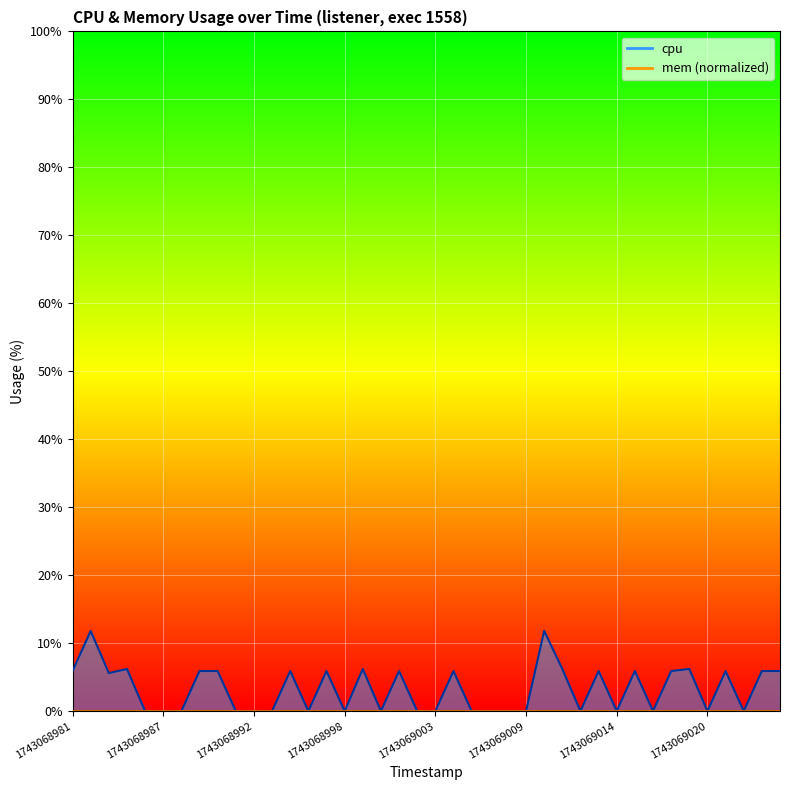

The value at 1743069015 is 2.5. True or false?

False